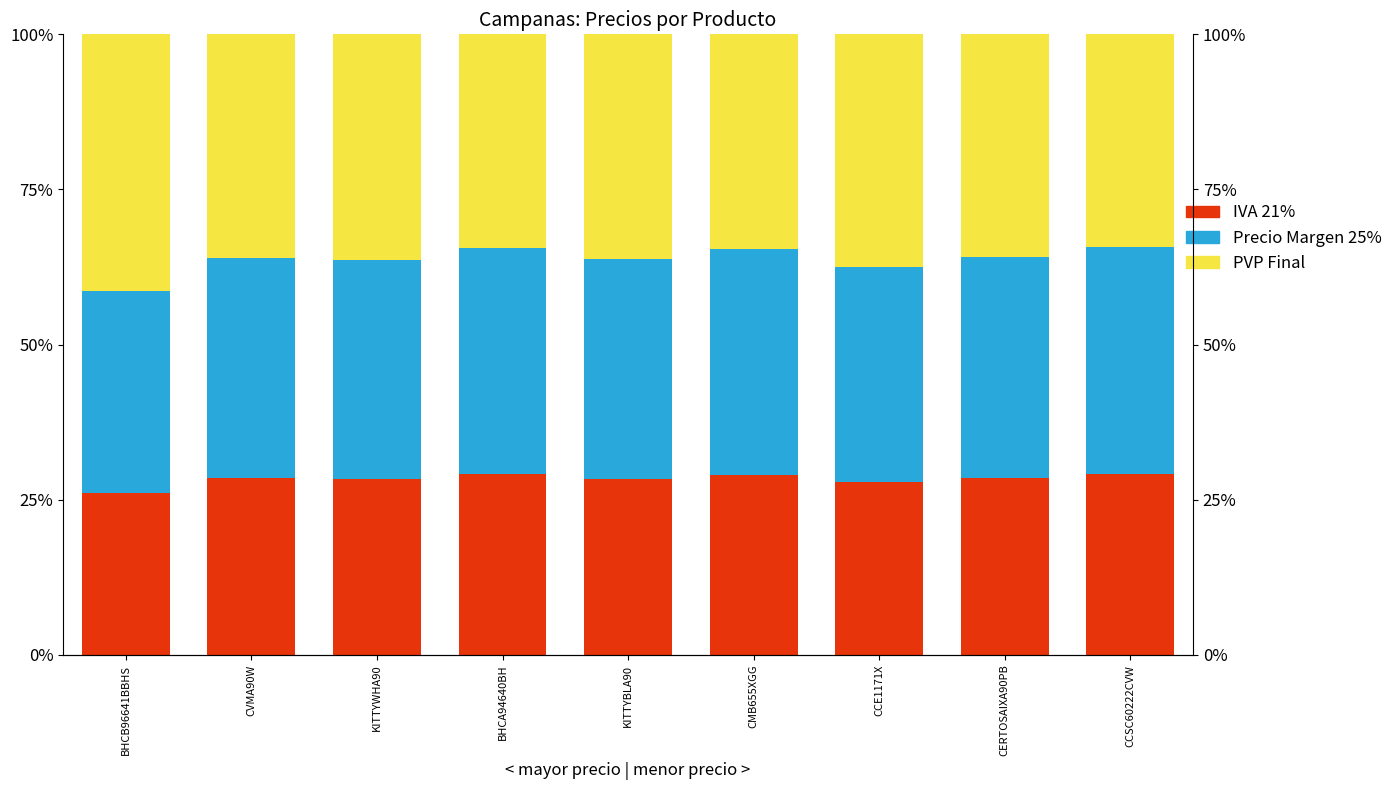

True or false: IVA 21% has a value of 28.5 at CERTOSAIXA90PB.

True